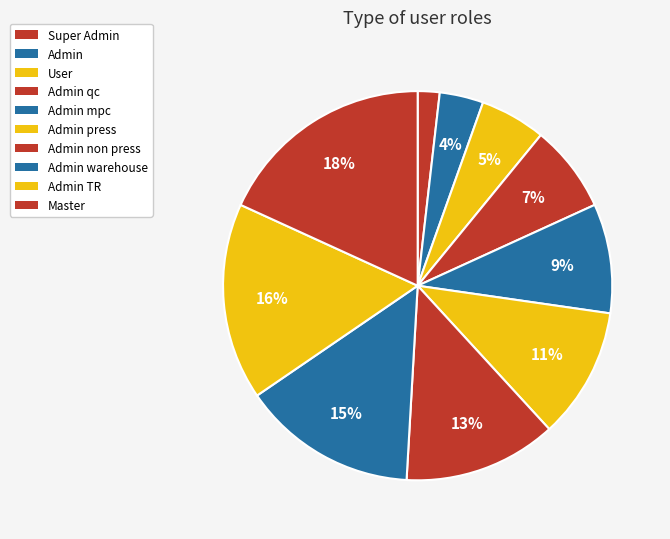

How many segments does this pie chart have?

10